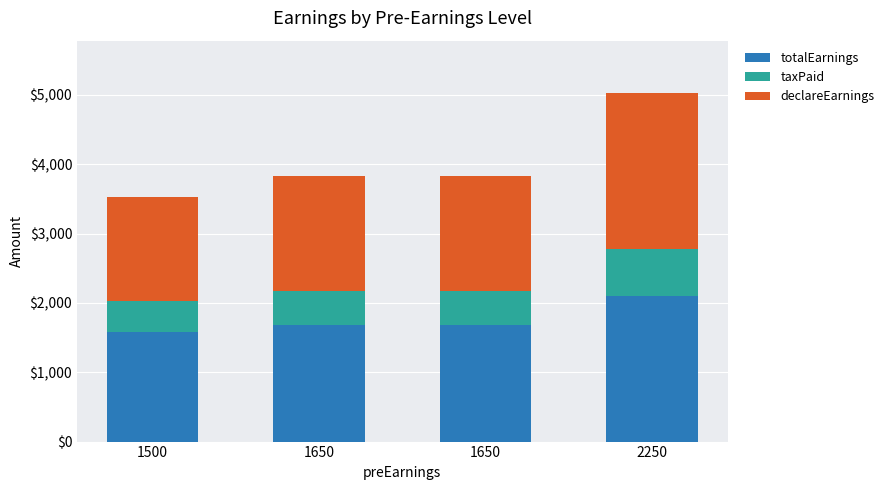

How many data points in totalEarnings are above 1683?

3